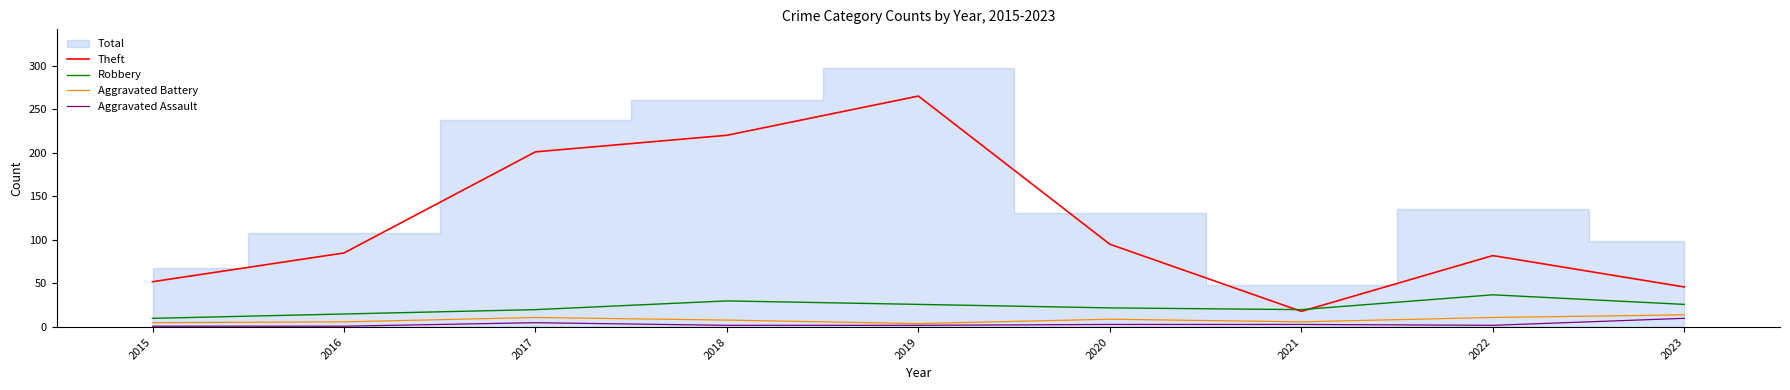

Which series ends up on top after the final intersection of Robbery and Theft?

Theft